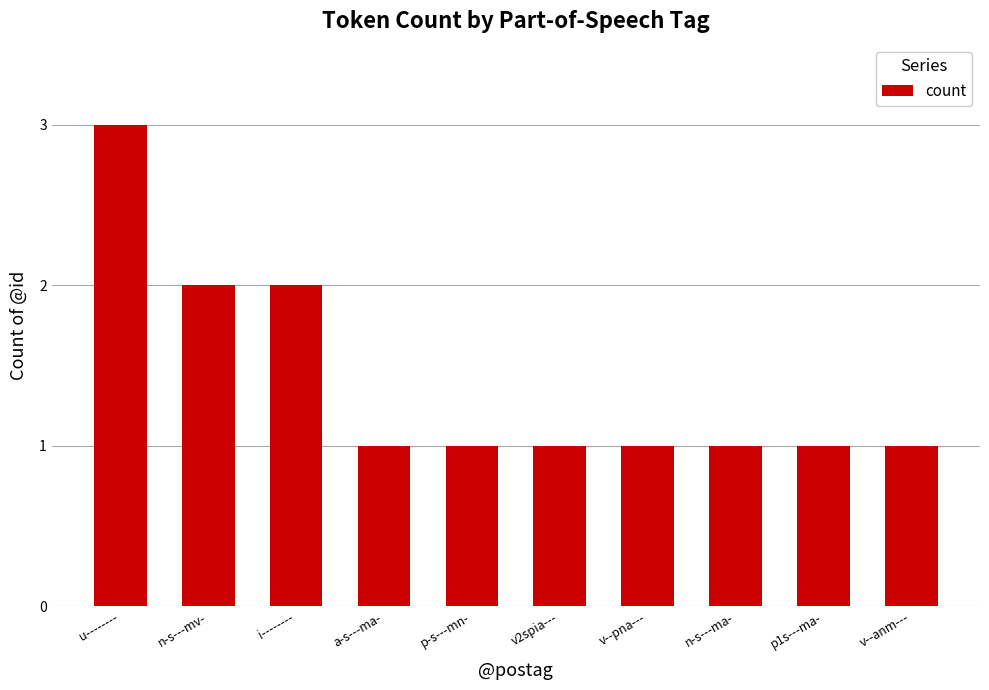

Which label corresponds to the largest value in the chart?

u--------